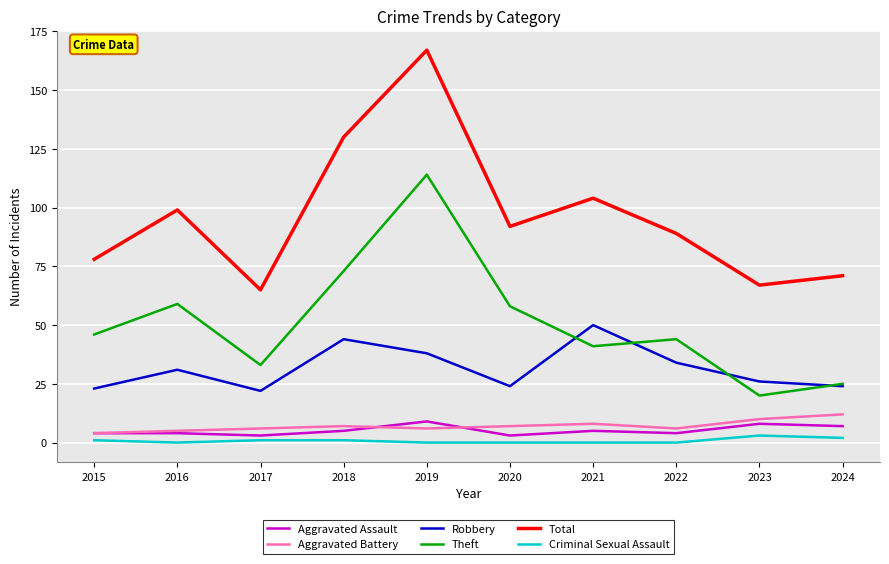

At how many categories does at least one series exceed 73?

7